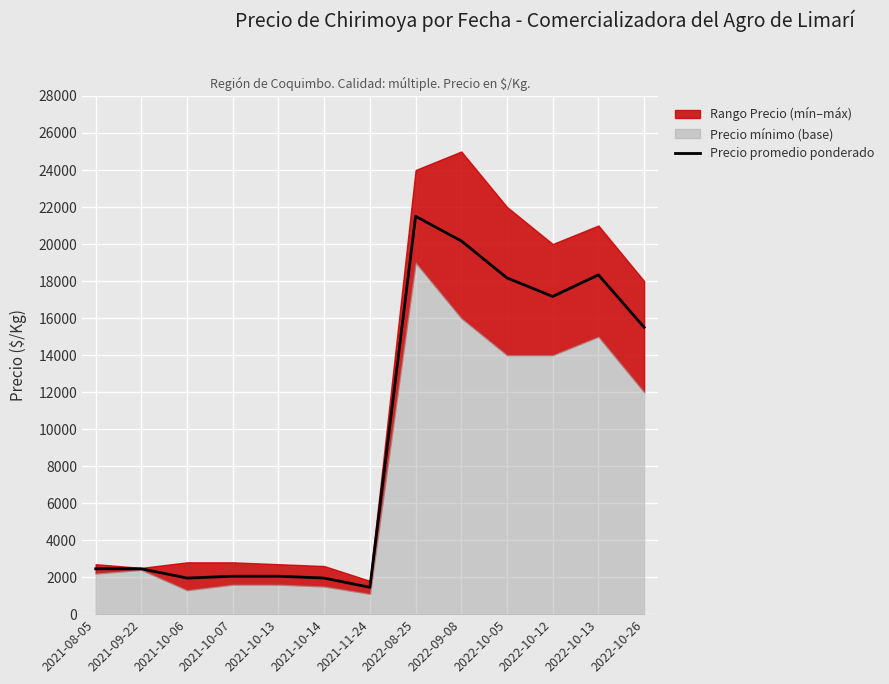

What is the average value?

9630